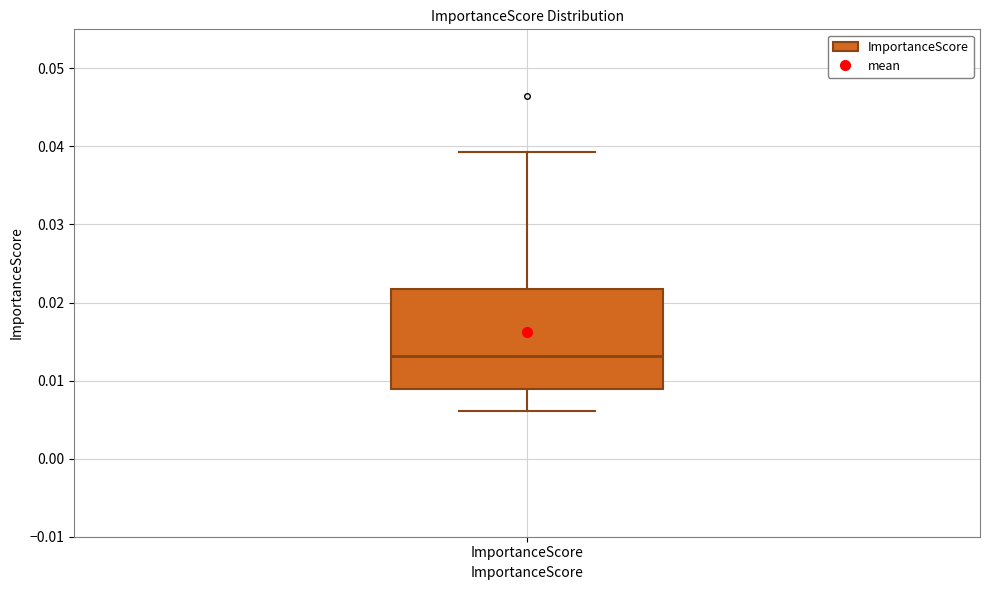

Read this box plot against the y-axis: the position of the median line, the range covered by the box, and the ends of both whiskers. The values are not printed on the chart, so give them approximately, as read against the axis.

median 0.013, box 0.009 to 0.022, whiskers 0.006 to 0.039